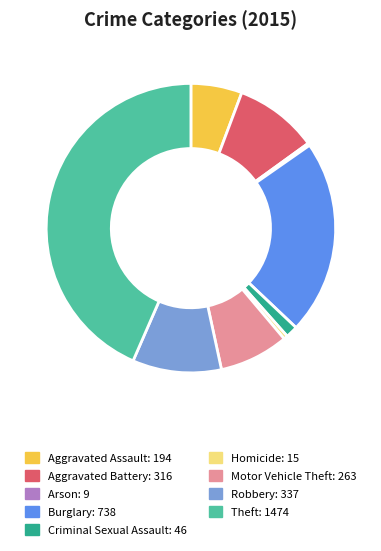

Is it true that Aggravated Battery is 9% of the pie?

True